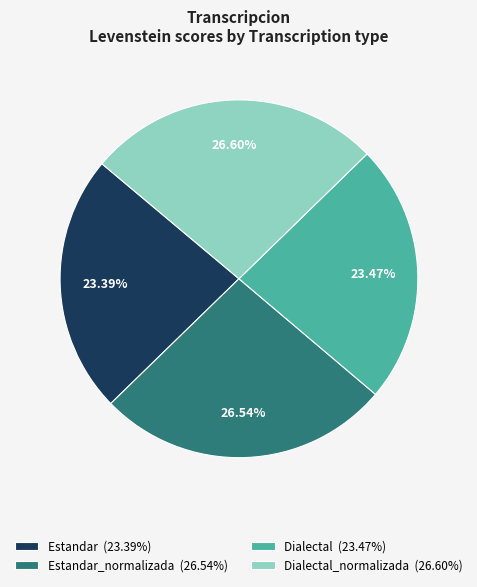

Between Dialectal (23.47%) and Estandar_normalizada (26.54%), which is larger?

Estandar_normalizada (26.54%)